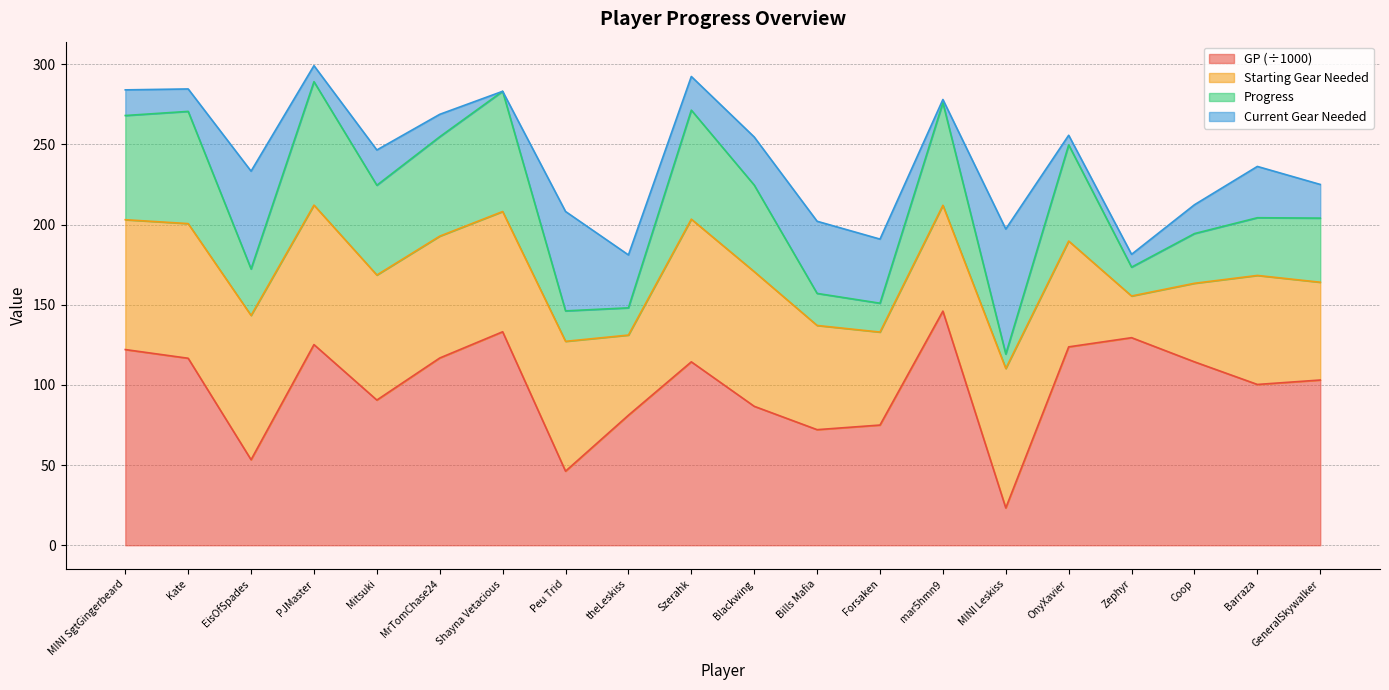

At how many categories does at least one series exceed 64?

20